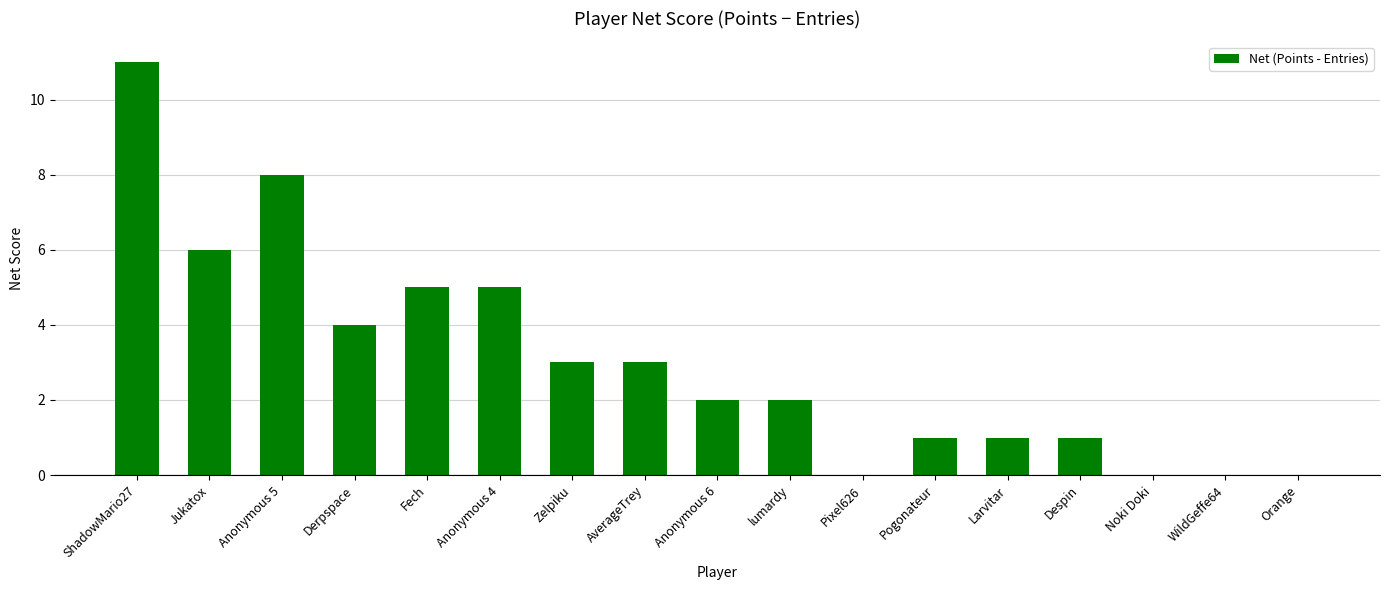

Are the bars horizontal?

No